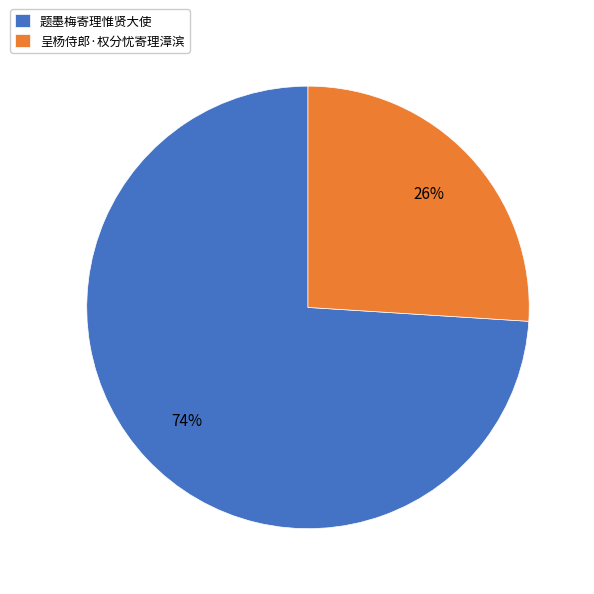

To the nearest percent, what is the difference between the 题墨梅寄理惟贤大使 and 呈杨侍郎·权分忧寄理漳滨 slice percentages?

48%